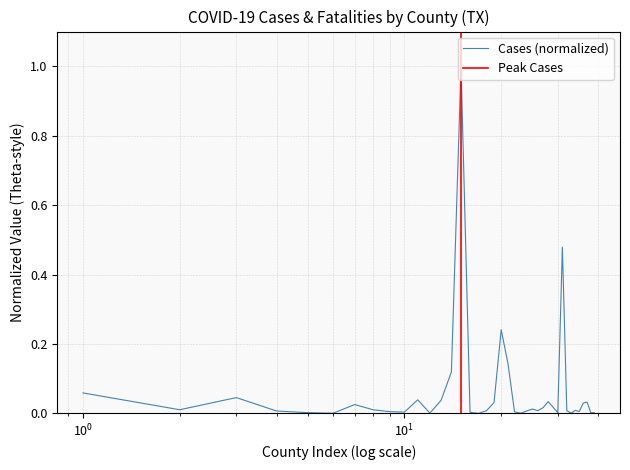

The value at Armstrong is 0.0. True or false?

True